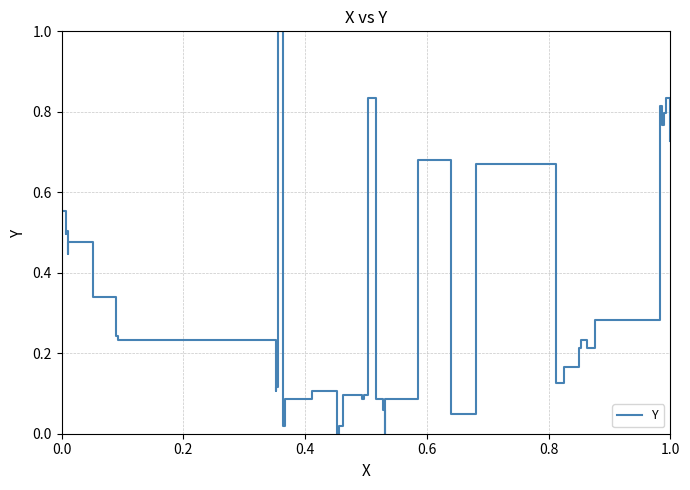

What is the difference between the maximum and minimum values?

1.0